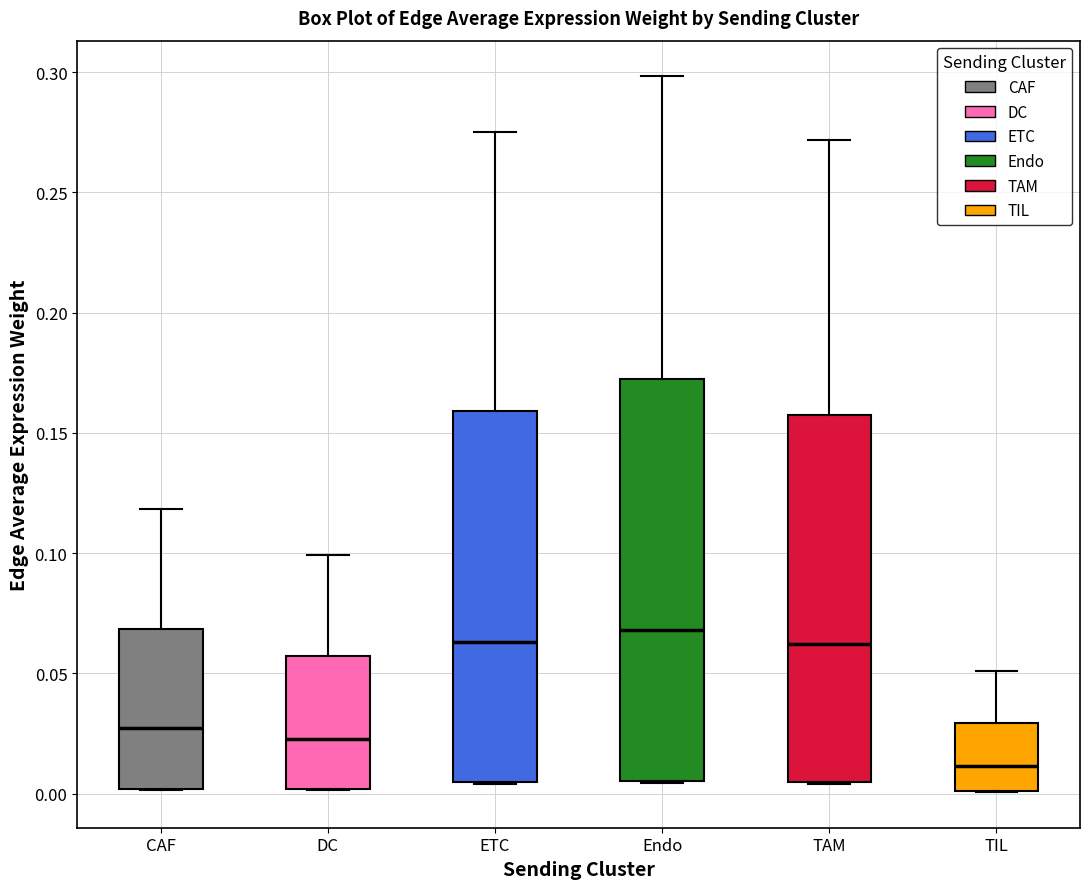

Which box has the lowest median line?

TIL